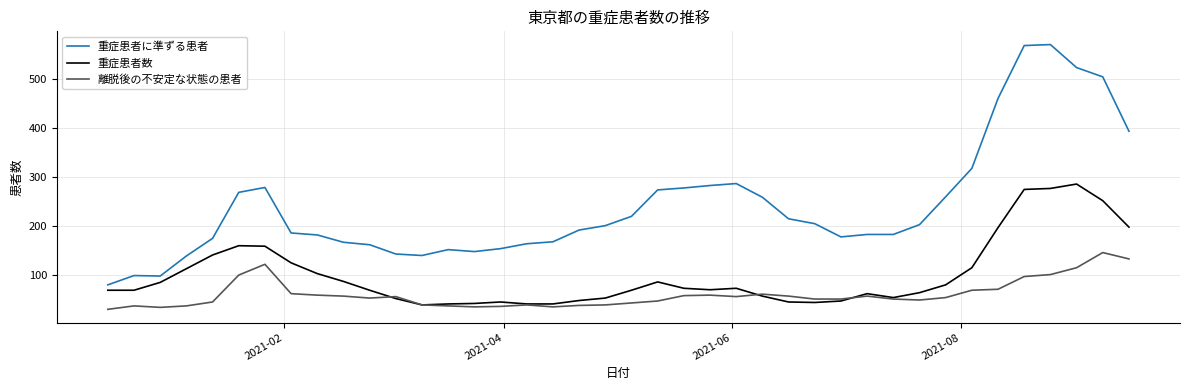

Which series has the widest spread of values?

重症患者に準ずる患者